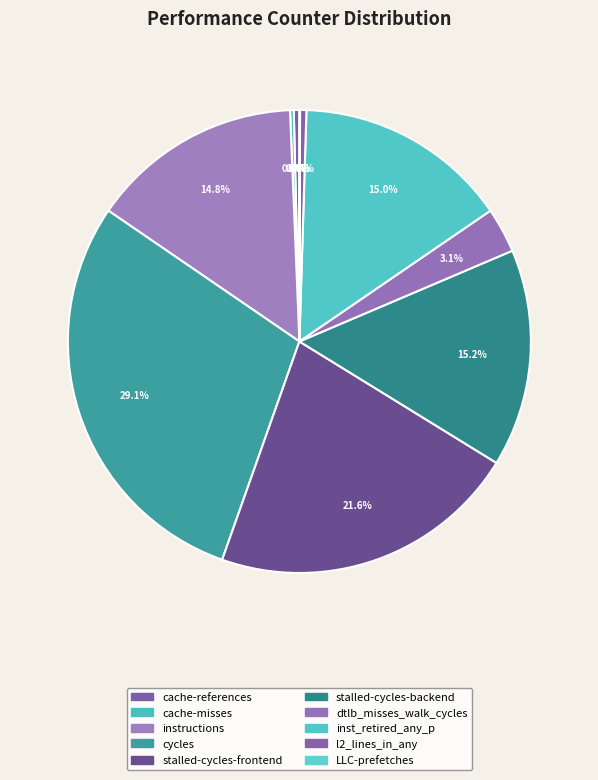

Is there any slice that represents more than half of the pie?

No